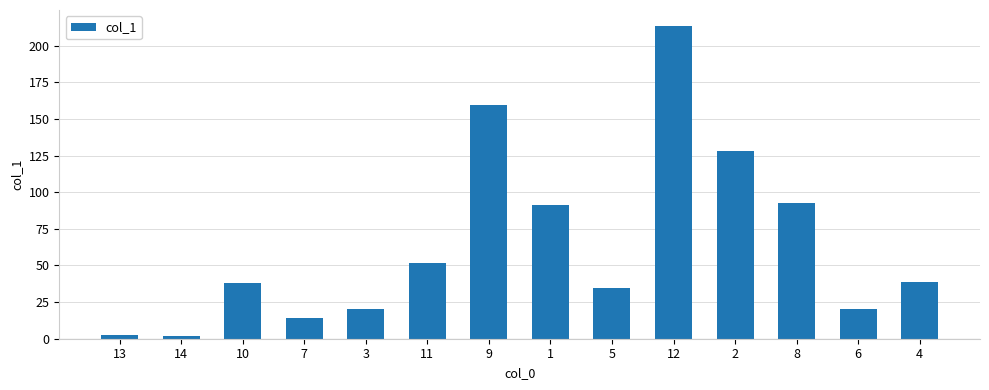

What is the greatest value displayed?

213.7